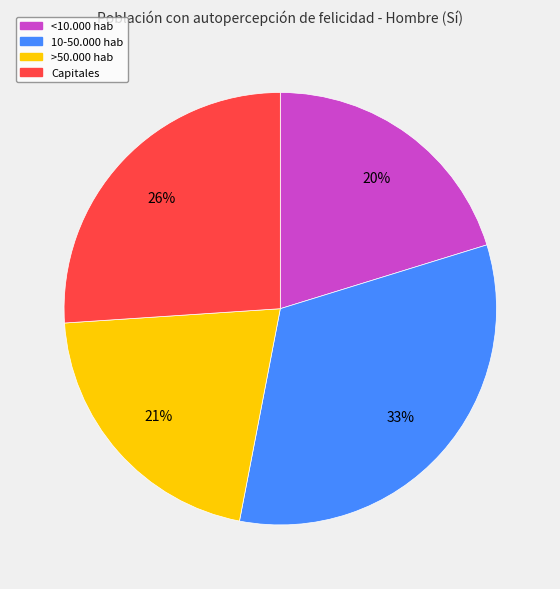

To the nearest percent, what is the combined percentage of >50.000 hab and 10-50.000 hab?

54%